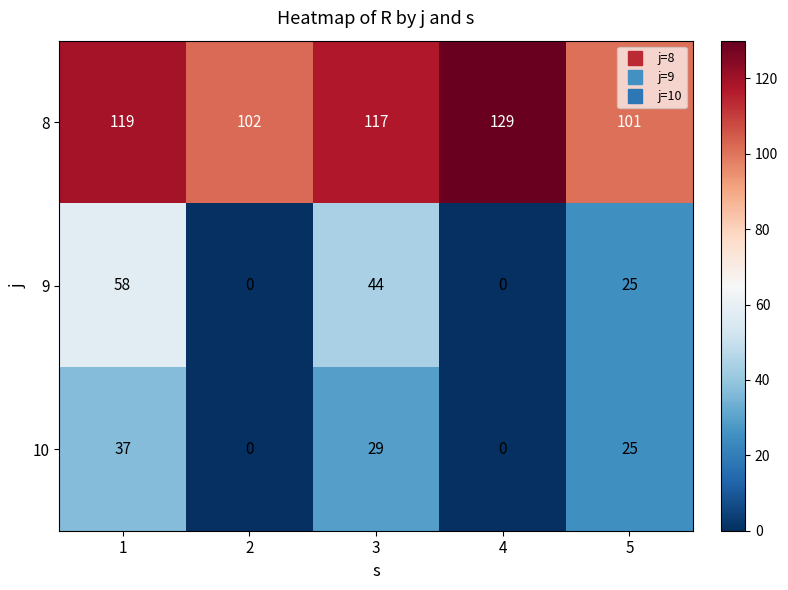

What is the total value across all series at 1?

214